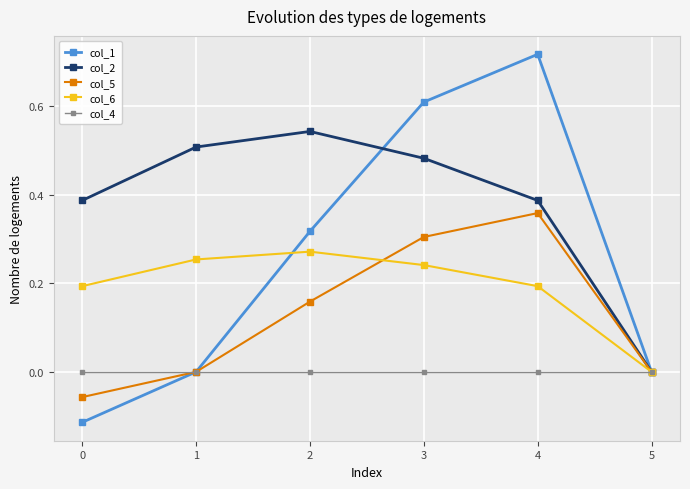

At which category does the chart reach its peak across all series?

4